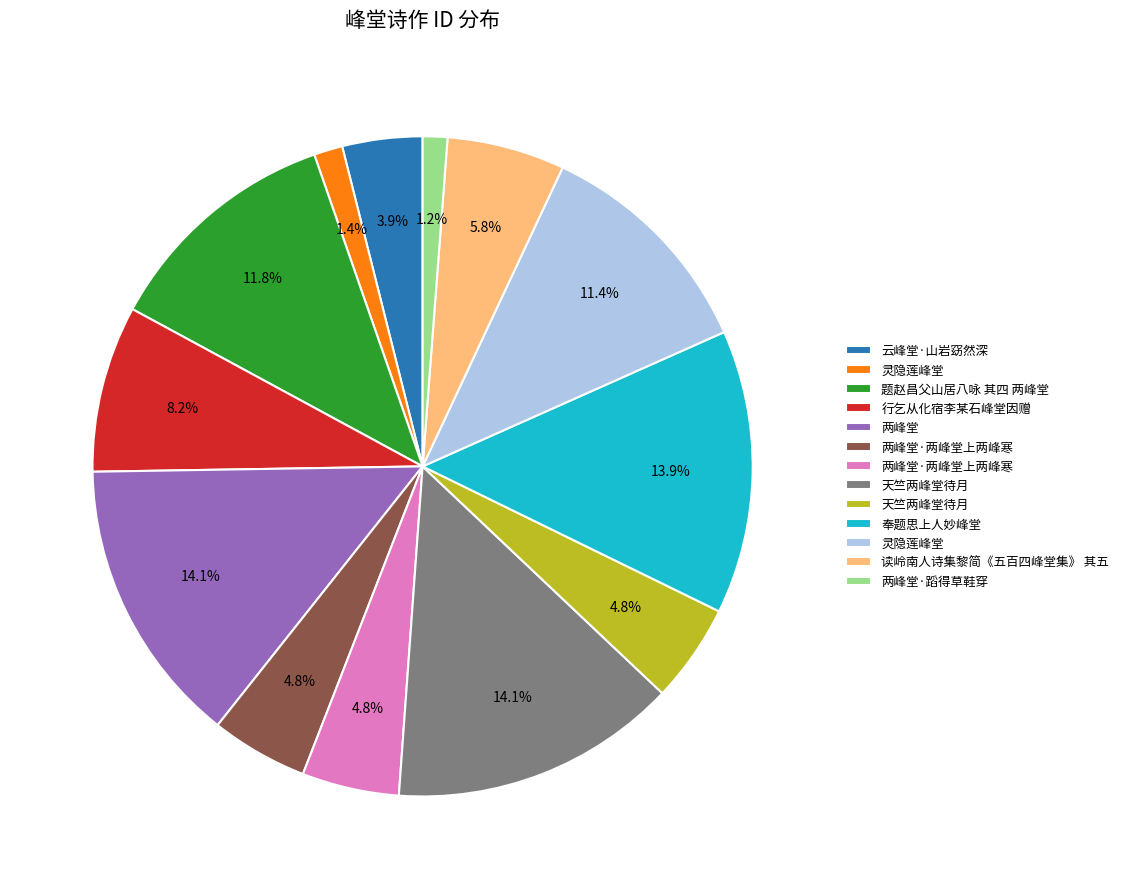

Is there any slice that represents more than half of the pie?

No